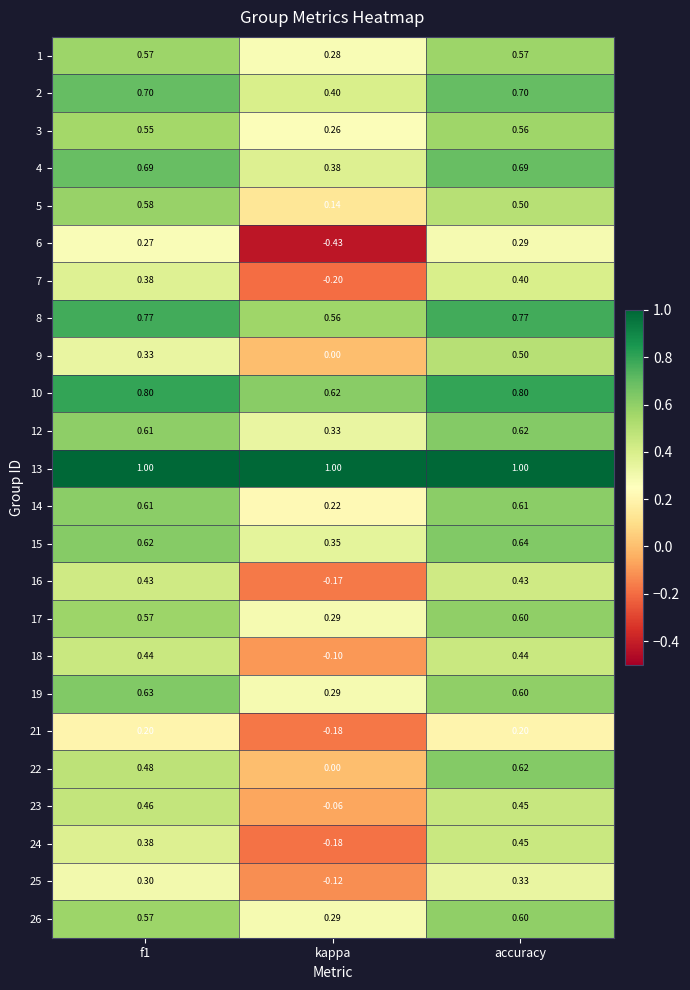

Between f1 and accuracy, which series saw the biggest shift?

9